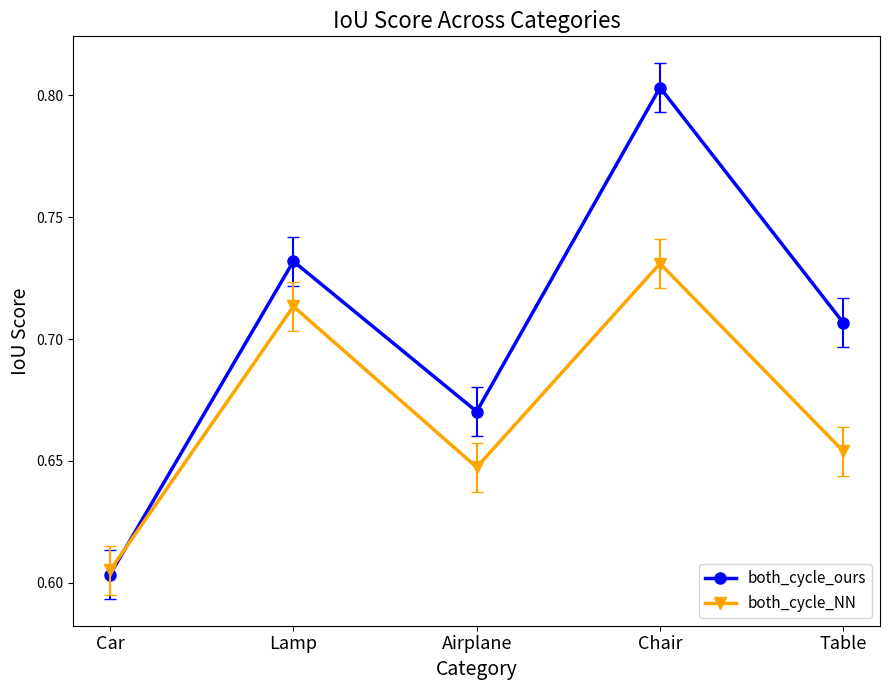

Count the both_cycle_ours values in the range 0 to 1.

5